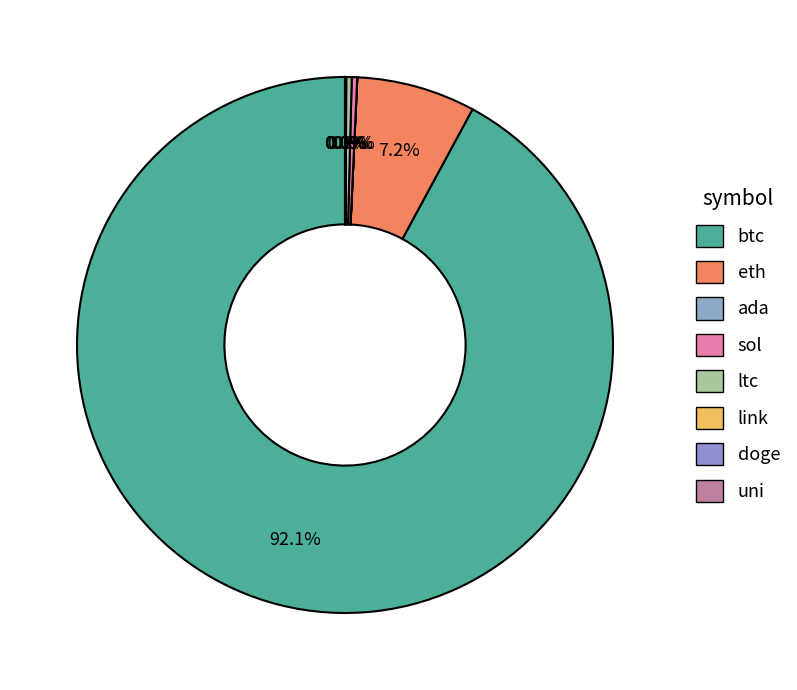

Which category has the smallest portion of the pie?

doge